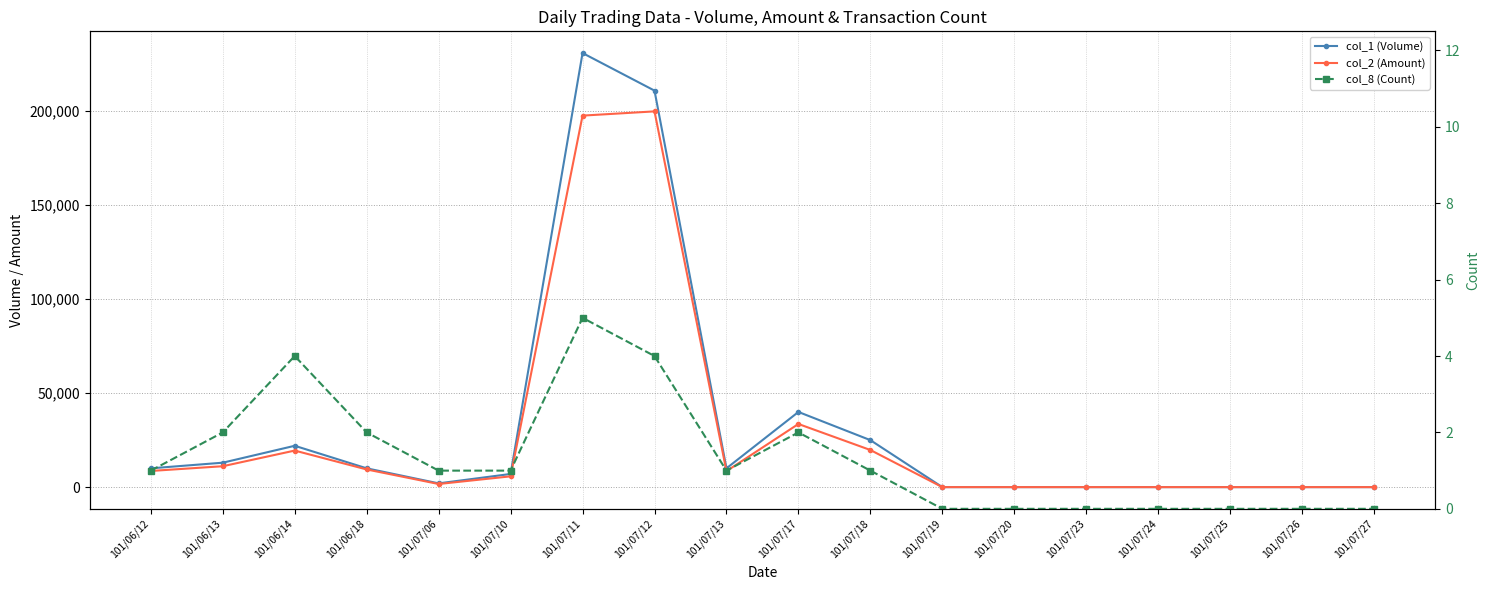

The value of col_2 (Amount) at 101/07/27 is 80646. True or false?

False